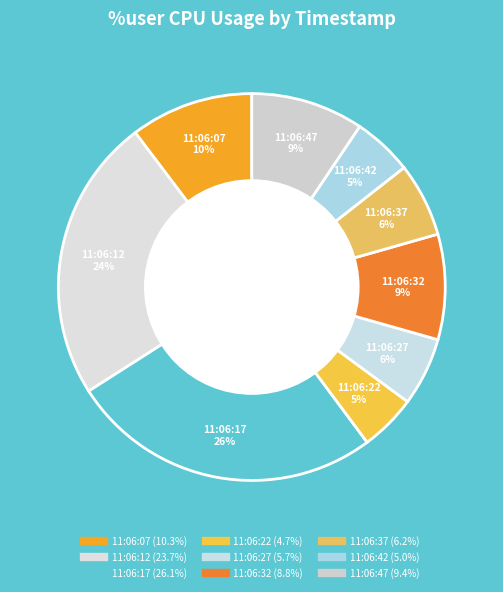

Count the number of slices in the pie.

9